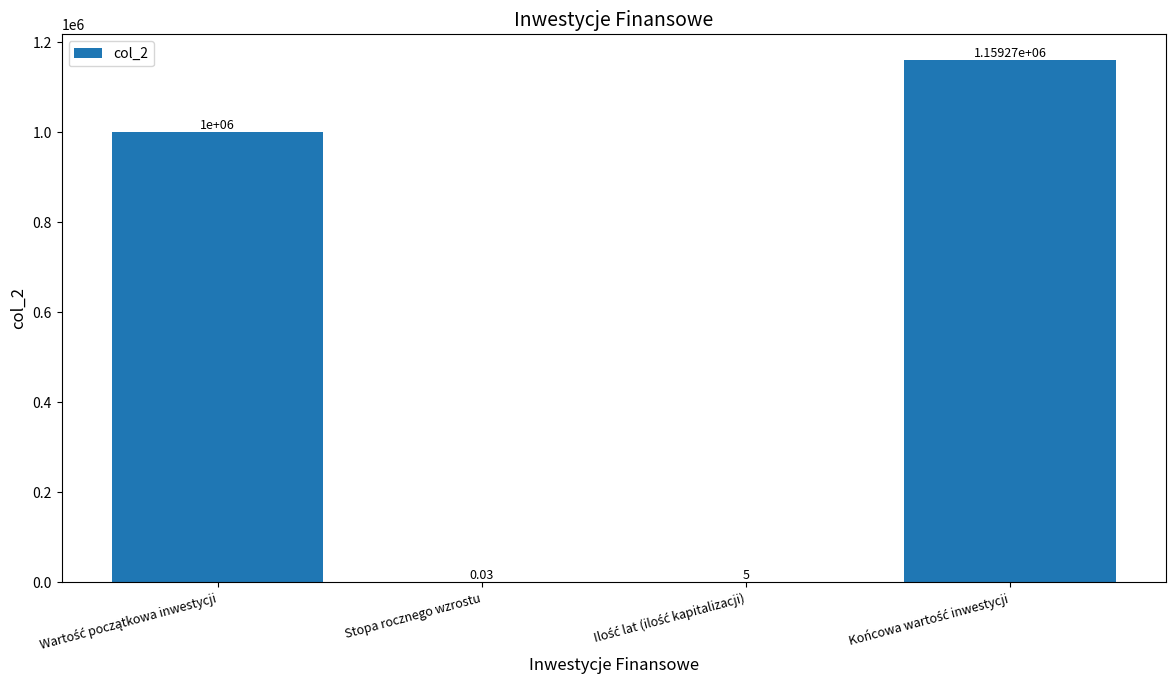

Rank the categories by value from highest to lowest.

Końcowa wartość inwestycji, Wartość początkowa inwestycji, Ilość lat (ilość kapitalizacji), Stopa rocznego wzrostu